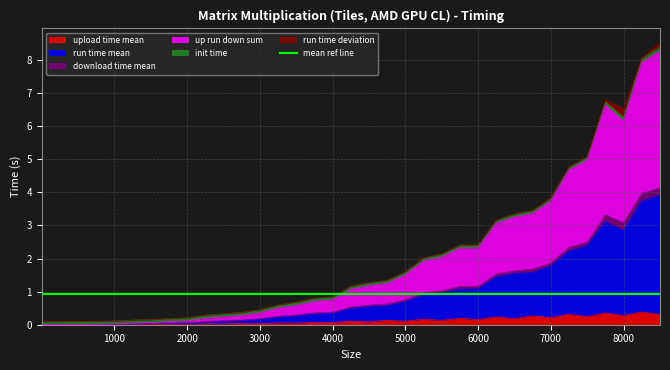

Reading right to left, transcribe all the data shown in this chart.

upload time mean: 0.3	0.4	0.3	0.4	0.2	0.3	0.2	0.3	0.2	0.2	0.2	0.2	0.1	0.2	0.1	0.1	0.1	0.1	0.1	0.1	0.0	0.1	0.0	0.0	0.0	0.0	0.0	0.0	0.0	0.0	0.0	0.0	0.0	0.0	0.0
run time mean: 3.9	3.7	2.8	3.1	2.4	2.2	1.8	1.6	1.5	1.4	1.1	1.1	1.0	0.9	0.7	0.6	0.5	0.5	0.3	0.3	0.3	0.2	0.2	0.1	0.1	0.1	0.1	0.0	0.0	0.0	0.0	0.0	0.0	0.0	0.0
up run down sum: 8.3	7.9	6.2	6.6	5.0	4.7	3.7	3.4	3.3	3.1	2.3	2.3	2.0	1.9	1.5	1.3	1.2	1.1	0.8	0.7	0.6	0.5	0.4	0.3	0.2	0.2	0.1	0.1	0.1	0.1	0.0	0.0	0.0	0.0	0.0